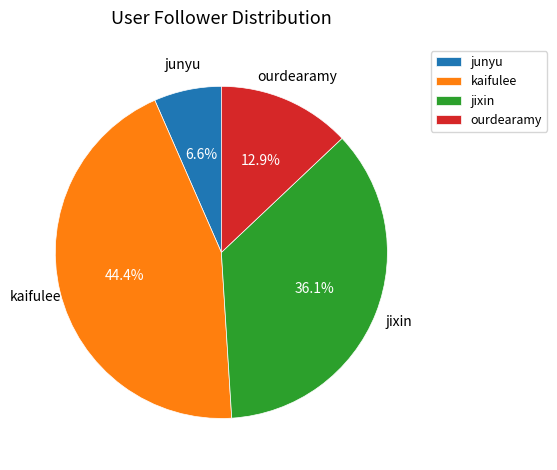

How much of the chart is everything except kaifulee?

55.6%